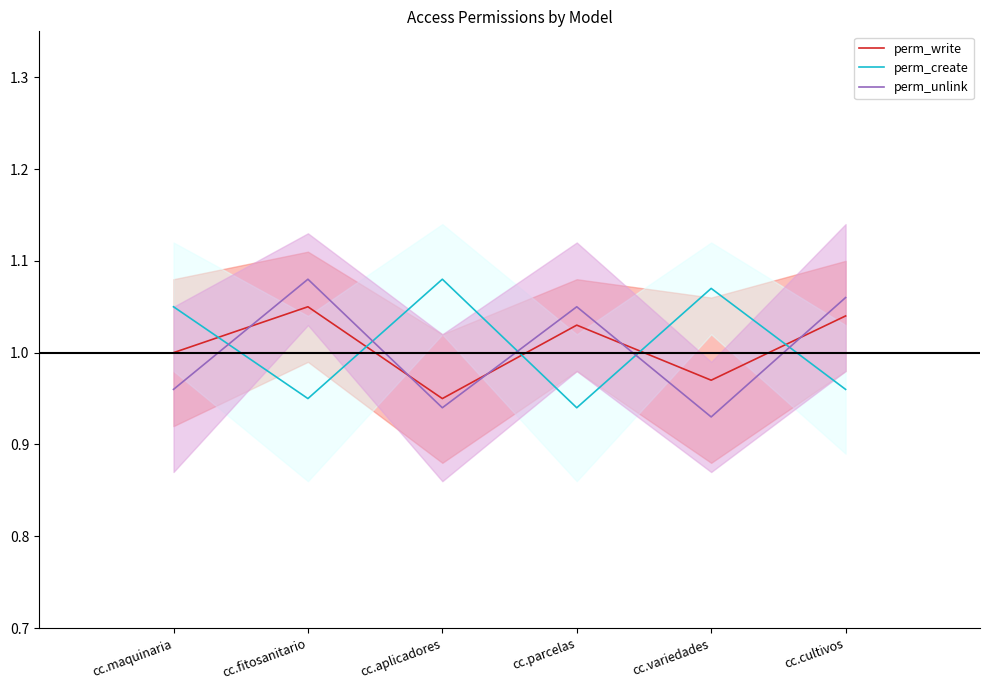

Does the chart have visible grid lines?

No